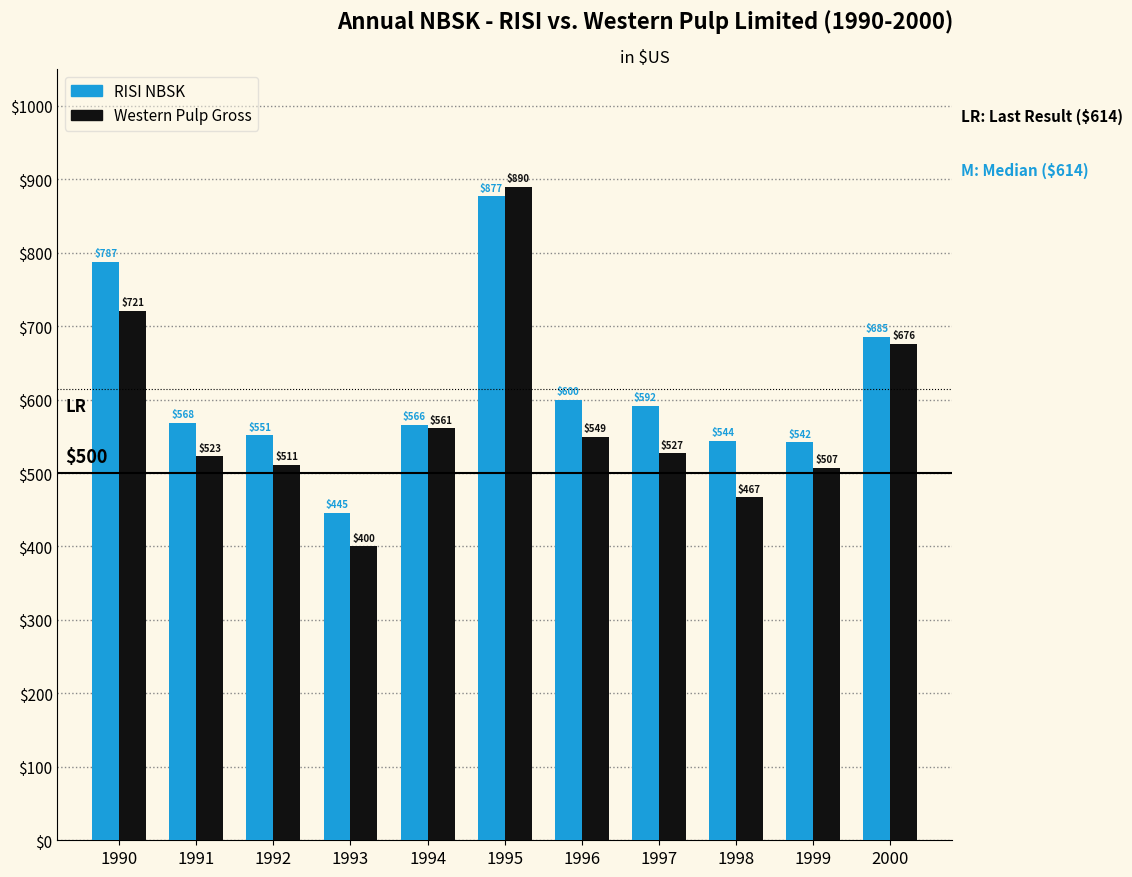

At which category is the sum across all series the highest?

1995